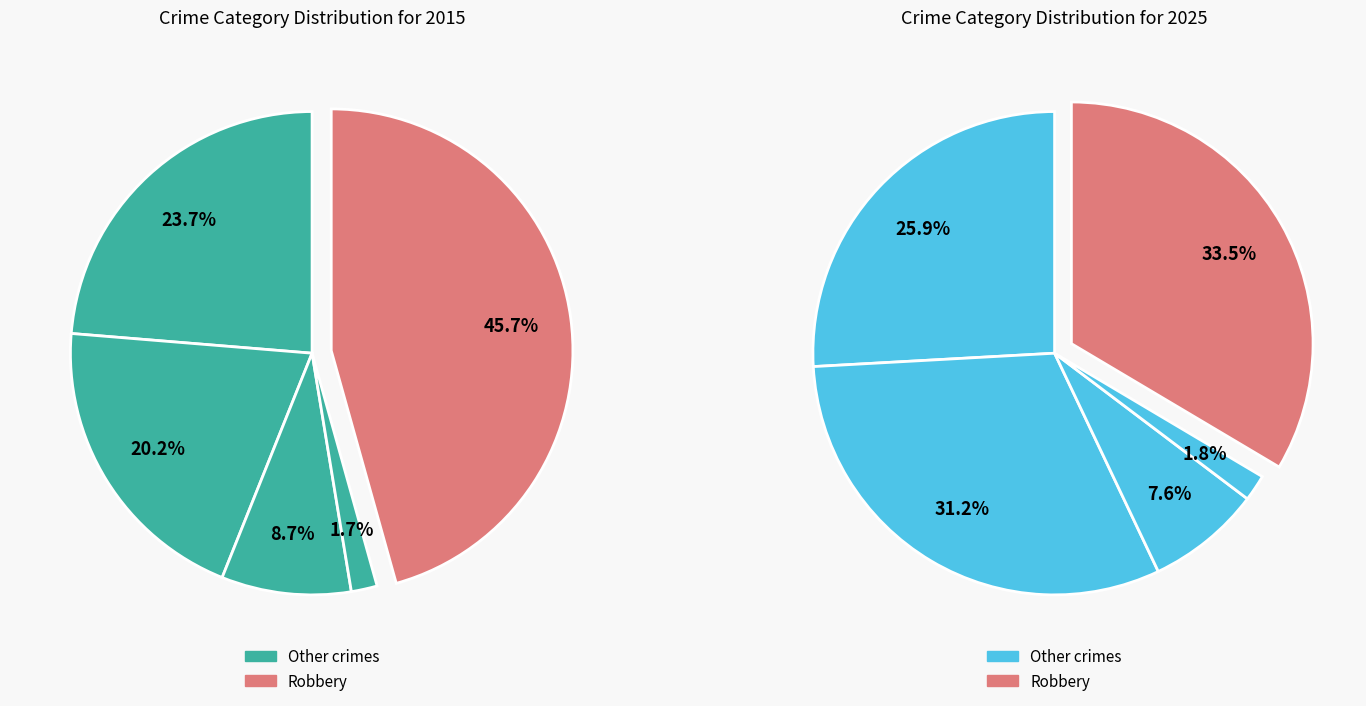

Is Robbery the majority of the pie?

No